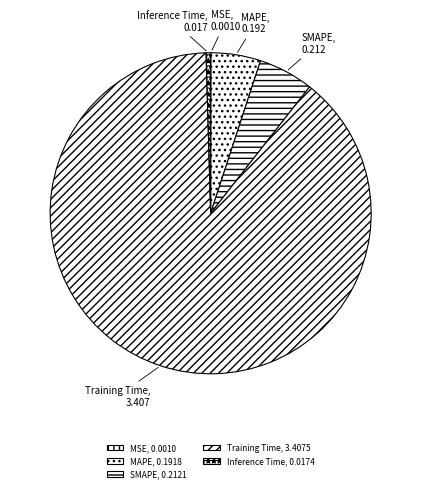

True or false: Training Time accounts for 98% of the total.

False